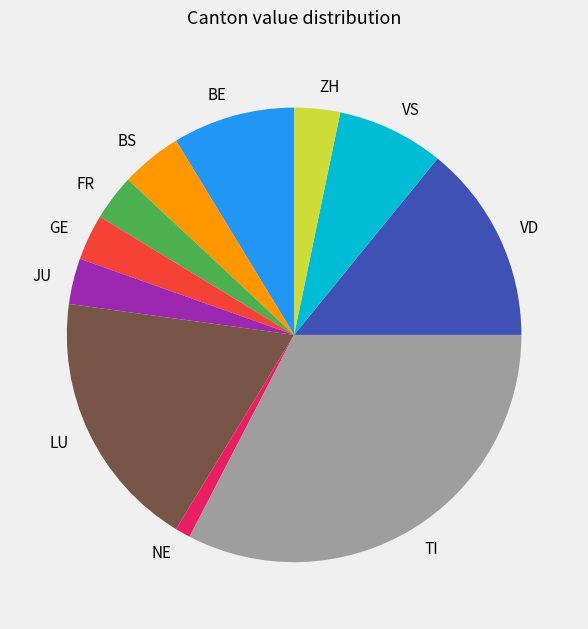

Which has a higher value, VS or BS?

VS